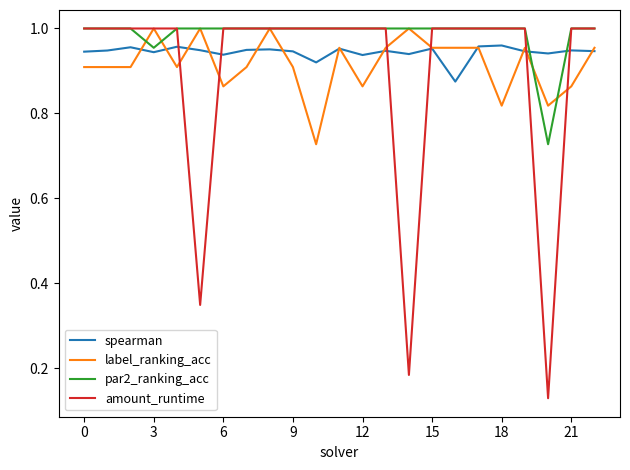

Which series has the largest range (max minus min)?

amount_runtime